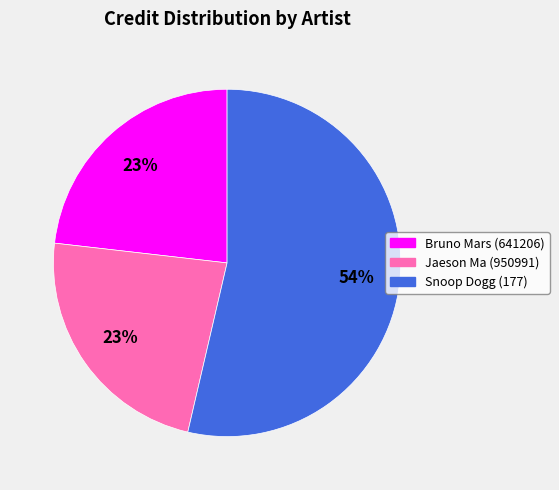

Which category has the biggest portion of the pie?

Snoop Dogg (177)